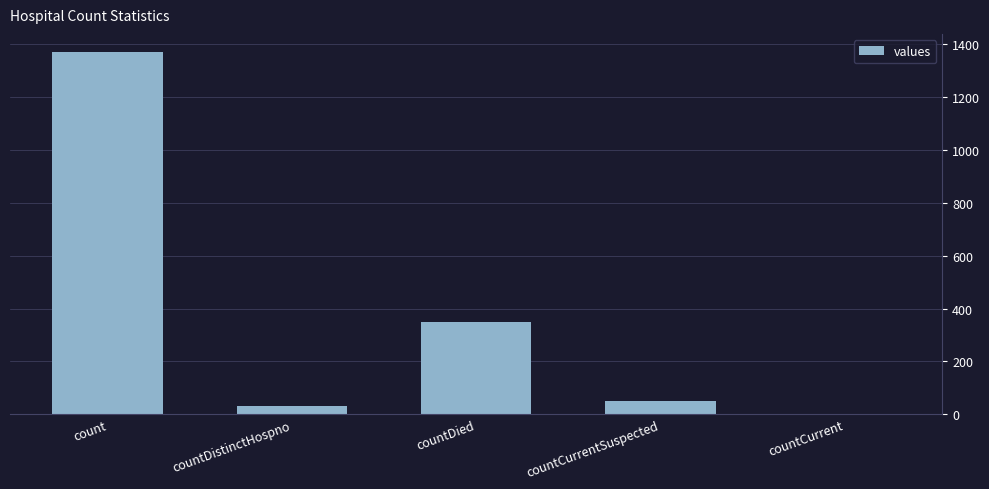

Which label corresponds to the largest value in the chart?

count